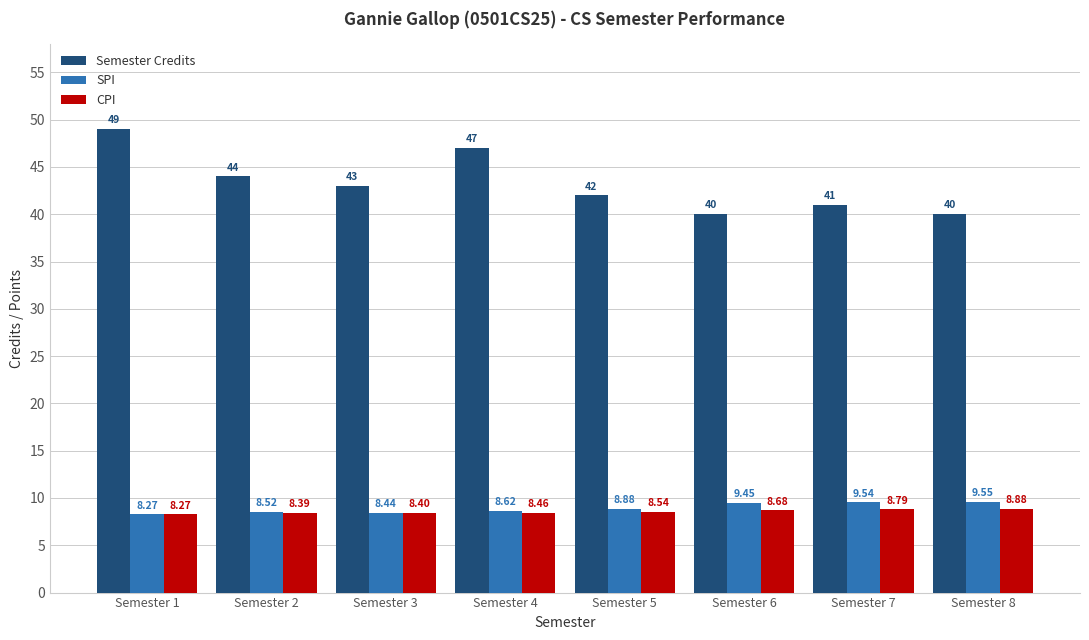

How many groups of bars are there?

8